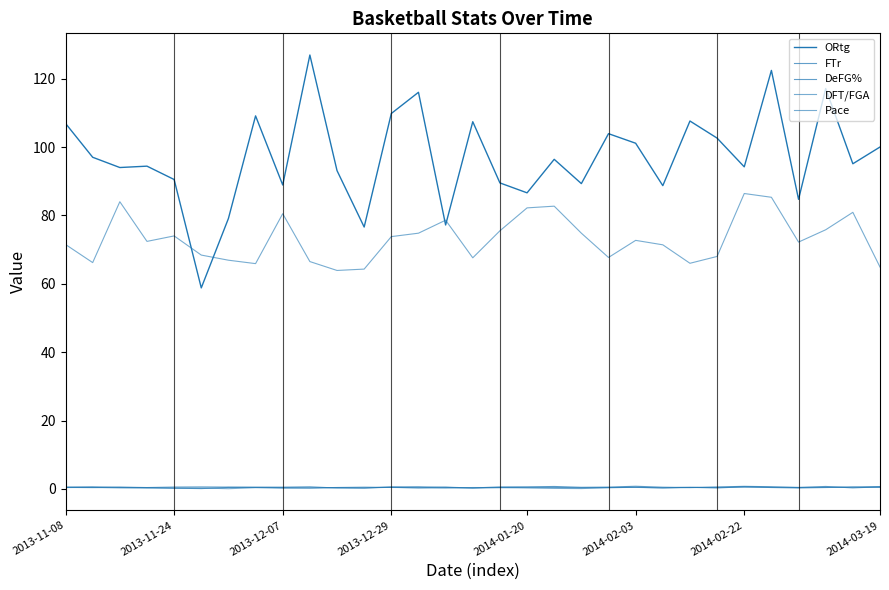

Which series has the largest total across all categories?

ORtg